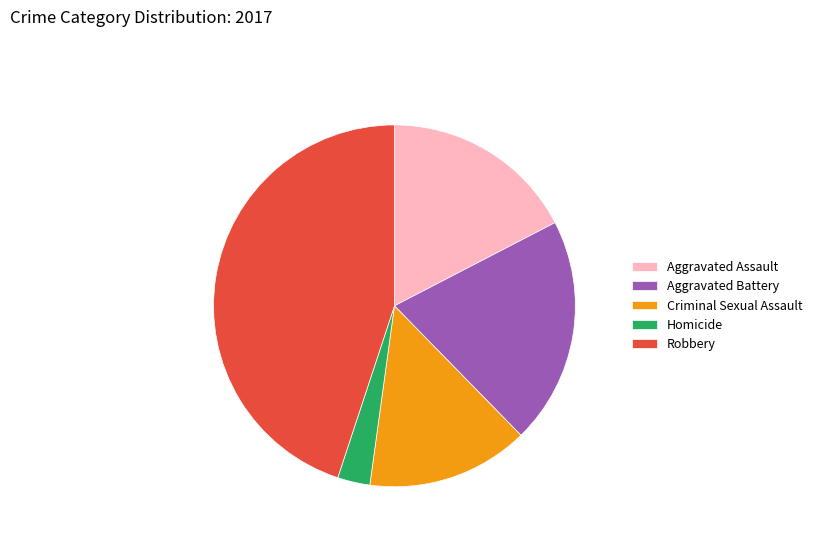

What is the largest slice in the pie chart?

Robbery